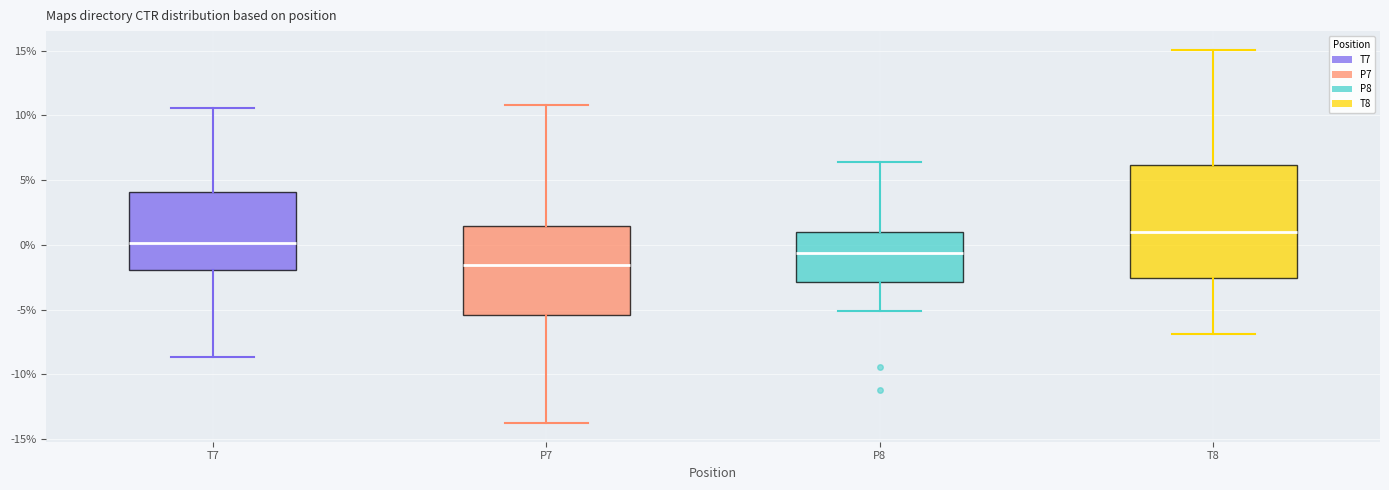

Which box has the highest median line?

T8